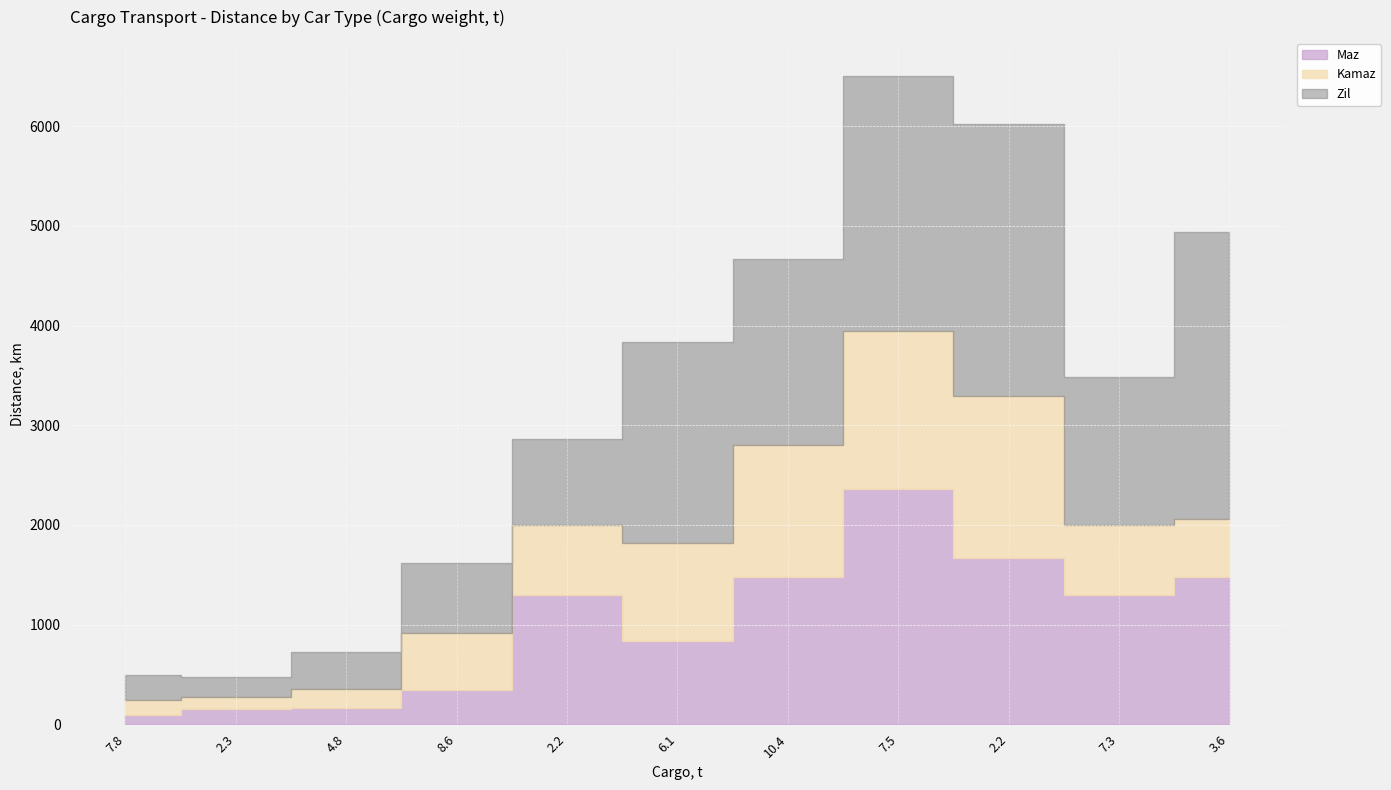

What is the minimum value for Kamaz?

120